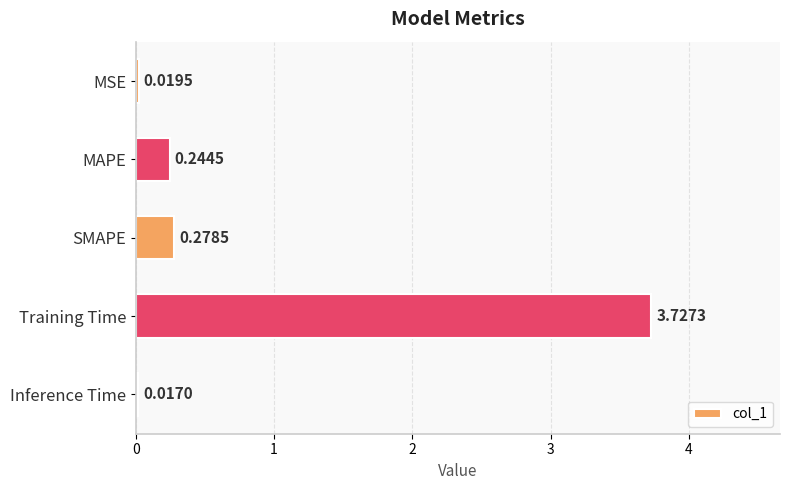

How many bars are there in total?

5